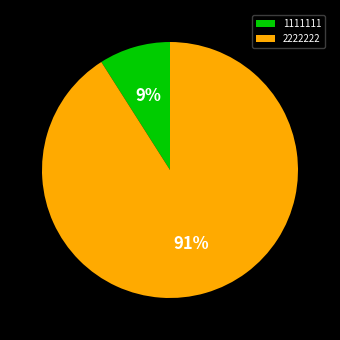

Is the sum of 2222222 and 1111111 greater than half?

Yes